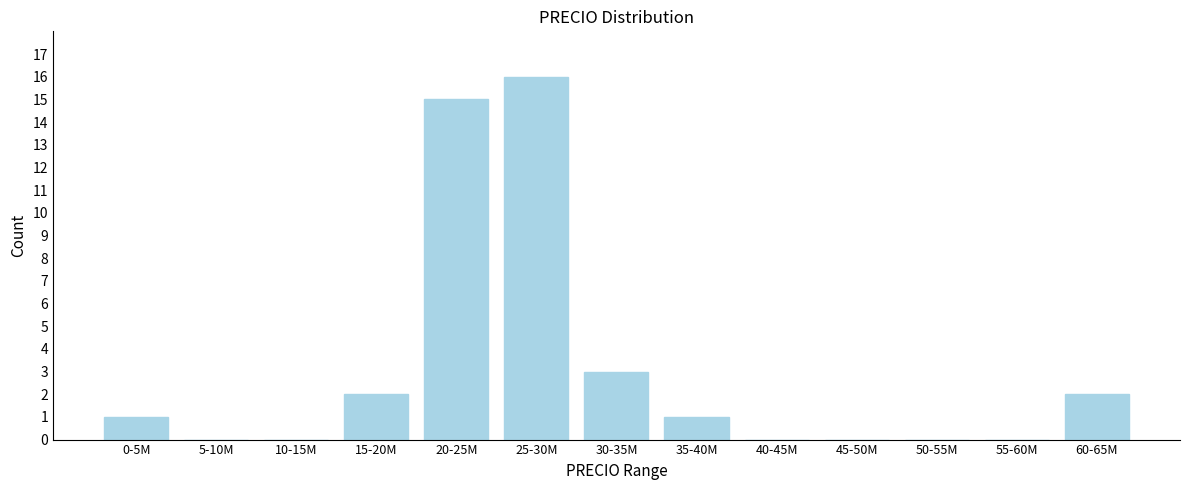

Reading left to right, transcribe all the data shown in this chart.

0-5M=1	5-10M=0	10-15M=0	15-20M=2	20-25M=15	25-30M=16	30-35M=3	35-40M=1	40-45M=0	45-50M=0	50-55M=0	55-60M=0	60-65M=2